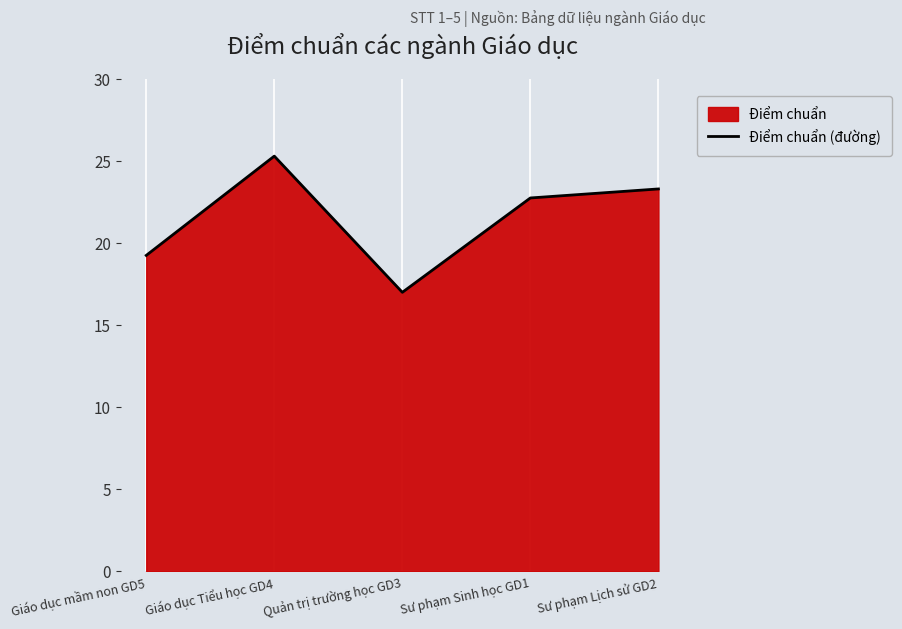

What is the minimum value shown in the chart?

17.0